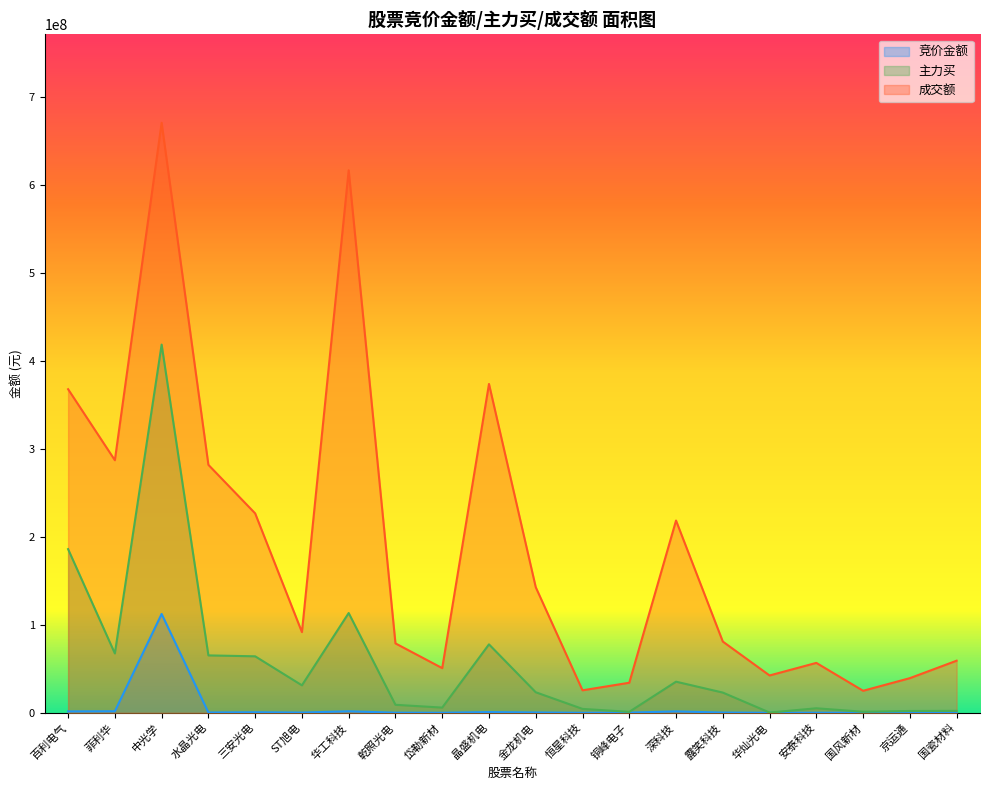

In 主力买, how many points are lower than both neighbors (excluding endpoints)?

6